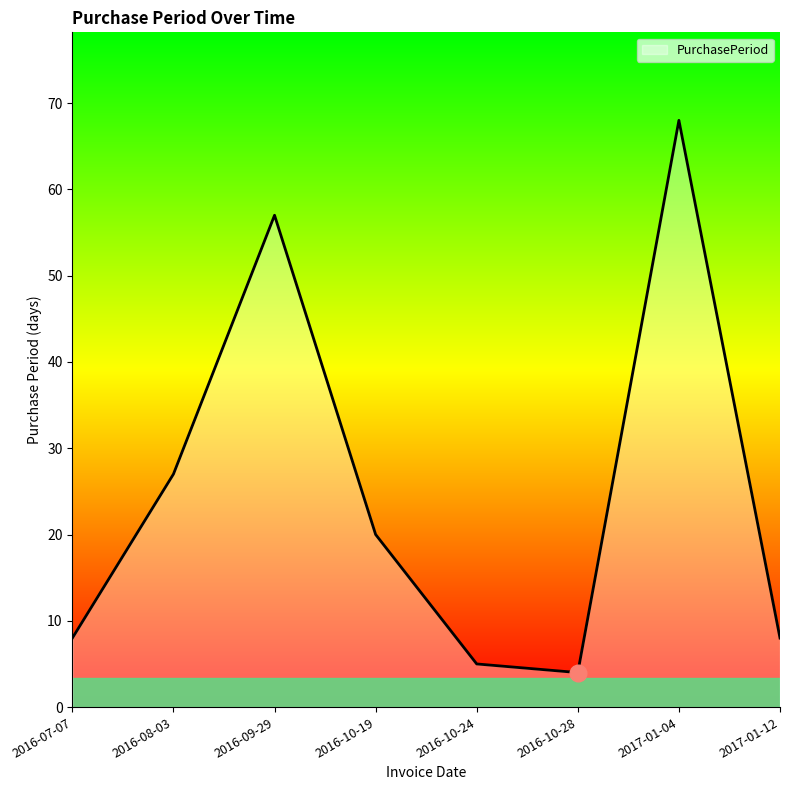

How many distinct data groups are displayed?

1